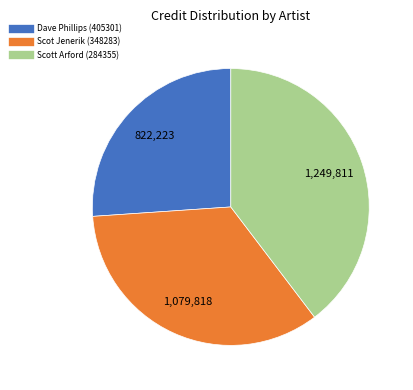

What is the ratio of the value at Scot Jenerik (348283) to the value at Dave Phillips (405301)?

1.3